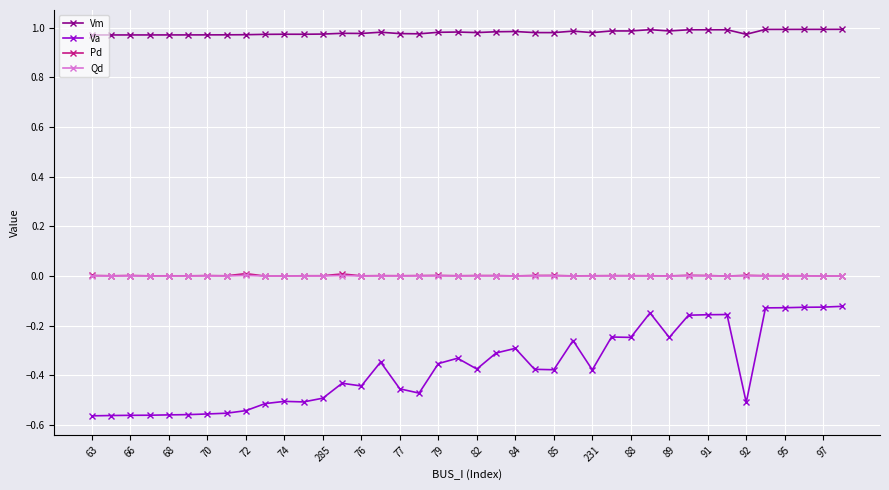

True or false: Vm has more than 0 interior local peaks.

True